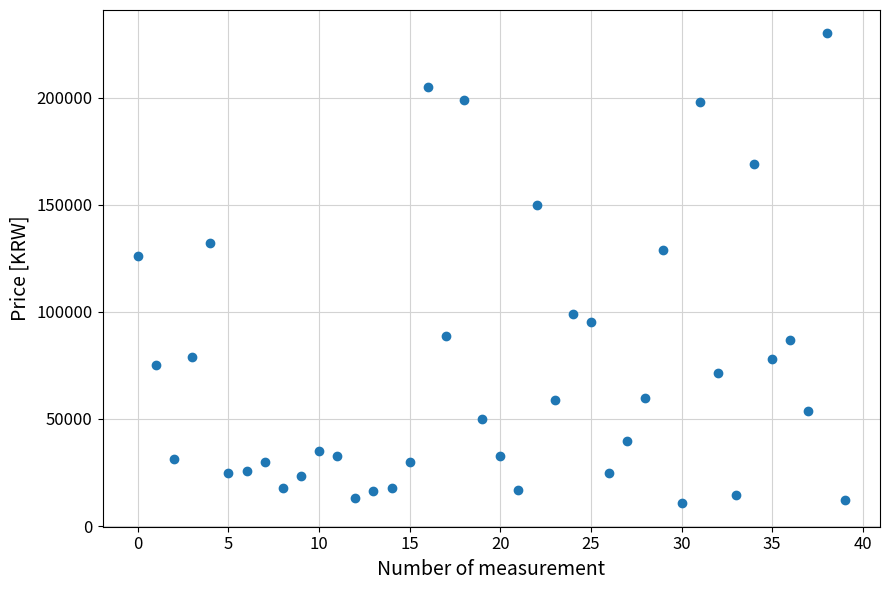

What Y value in the scatter plot is closest to 120330?

126200